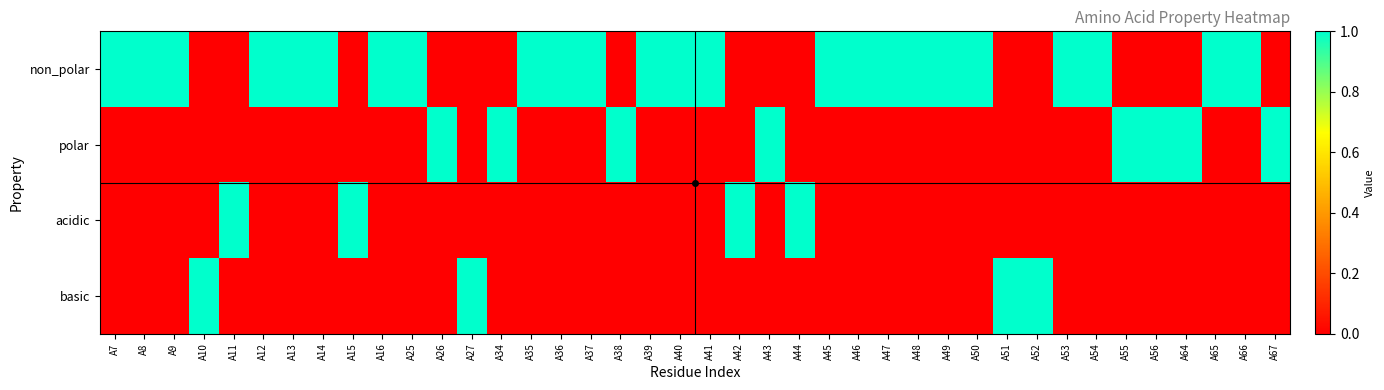

Between A10 and A43, which series saw the biggest shift?

polar